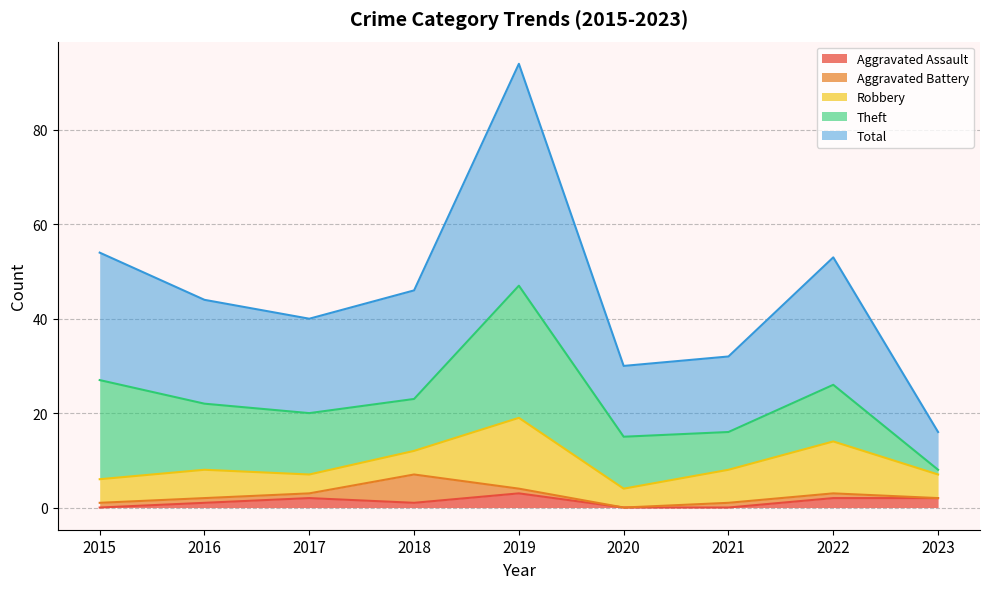

Reading right to left, what are all the values shown in this chart?

Aggravated Assault: 2023=2	2022=2	2021=0	2020=0	2019=3	2018=1	2017=2	2016=1	2015=0
Aggravated Battery: 2023=0	2022=1	2021=1	2020=0	2019=1	2018=6	2017=1	2016=1	2015=1
Robbery: 2023=5	2022=11	2021=7	2020=4	2019=15	2018=5	2017=4	2016=6	2015=5
Theft: 2023=1	2022=12	2021=8	2020=11	2019=28	2018=11	2017=13	2016=14	2015=21
Total: 2023=8	2022=27	2021=16	2020=15	2019=47	2018=23	2017=20	2016=22	2015=27